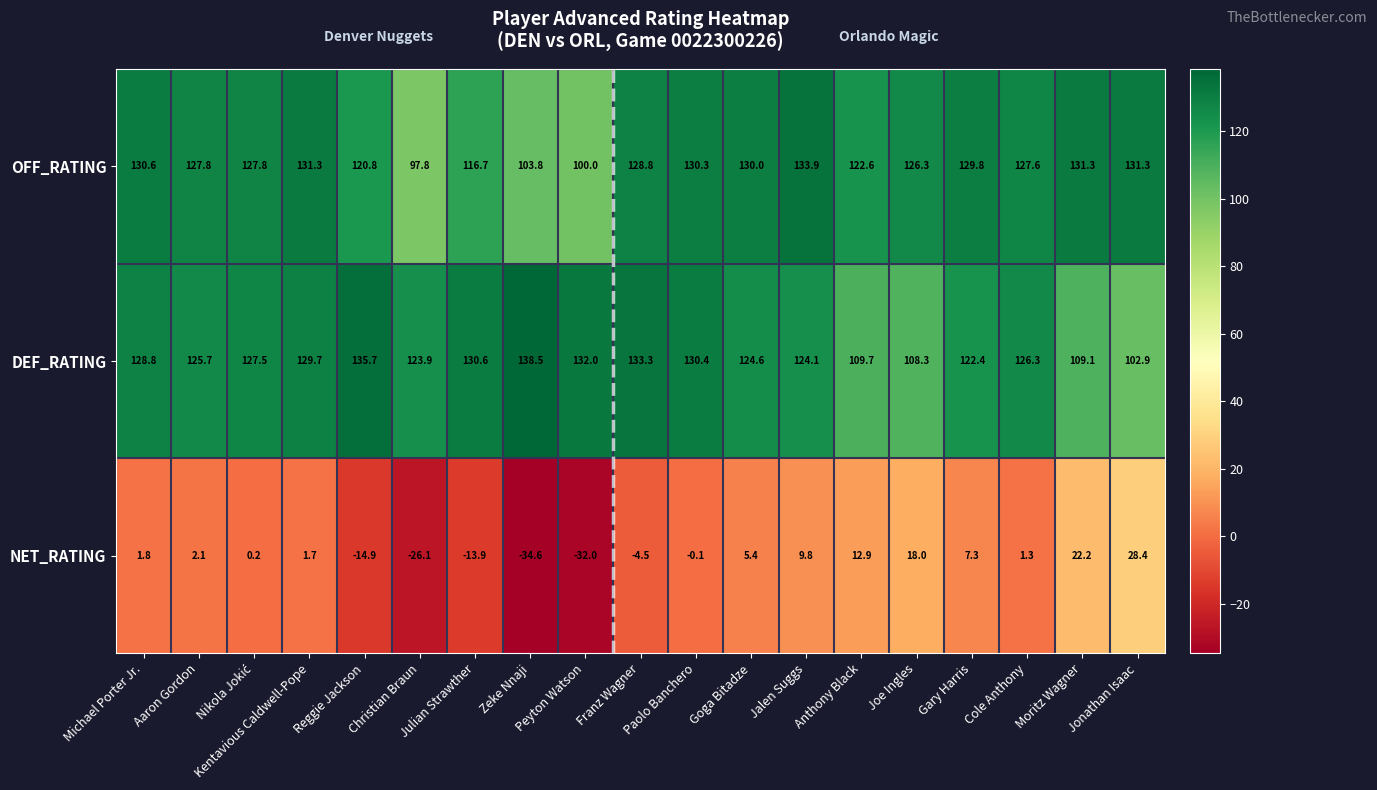

At which category is the sum across all series the highest?

Jalen Suggs